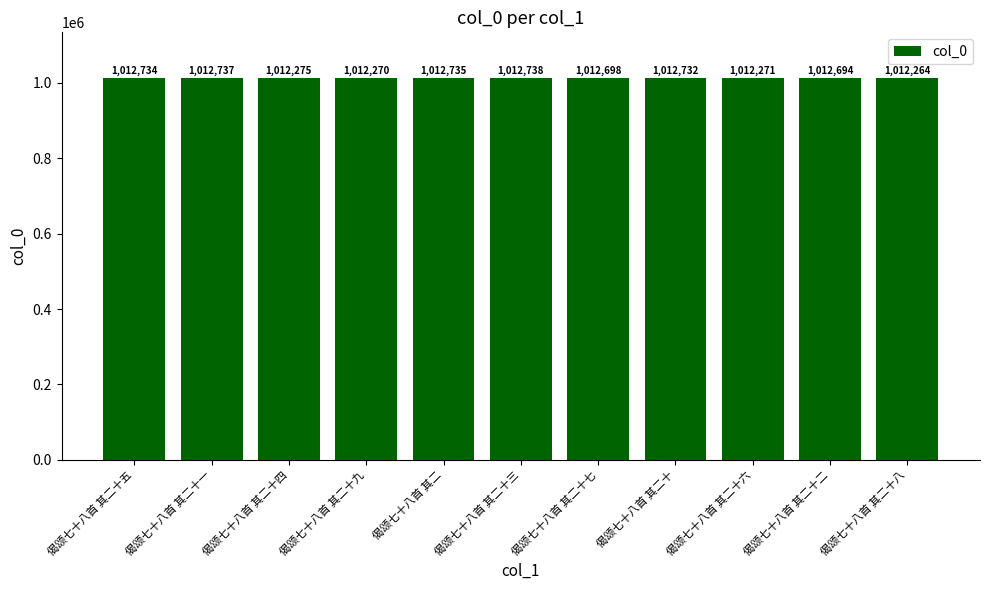

The value at 偈颂七十八首 其二十八 is 1475353. True or false?

False